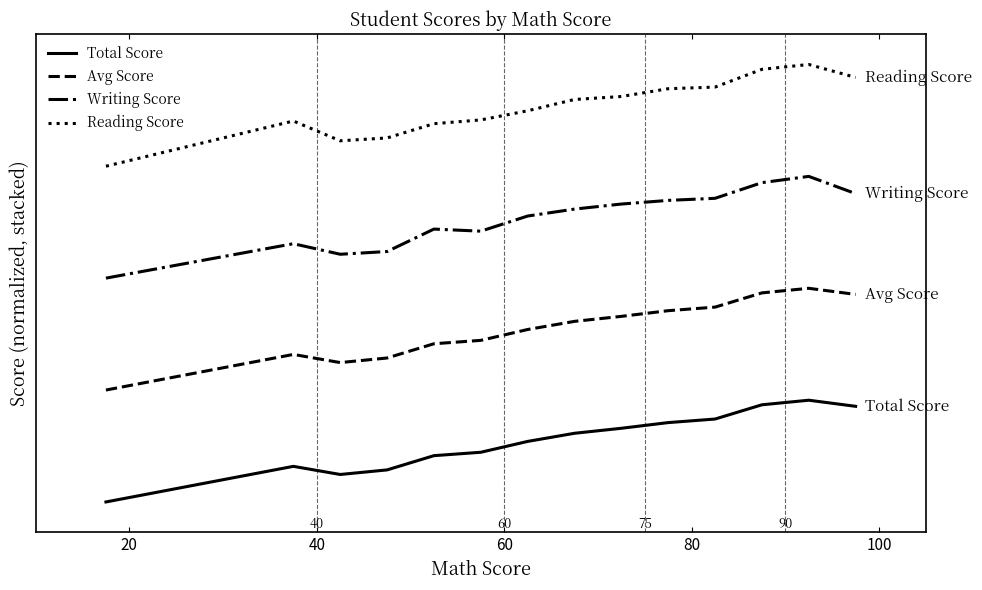

Does the chart have visible grid lines?

No